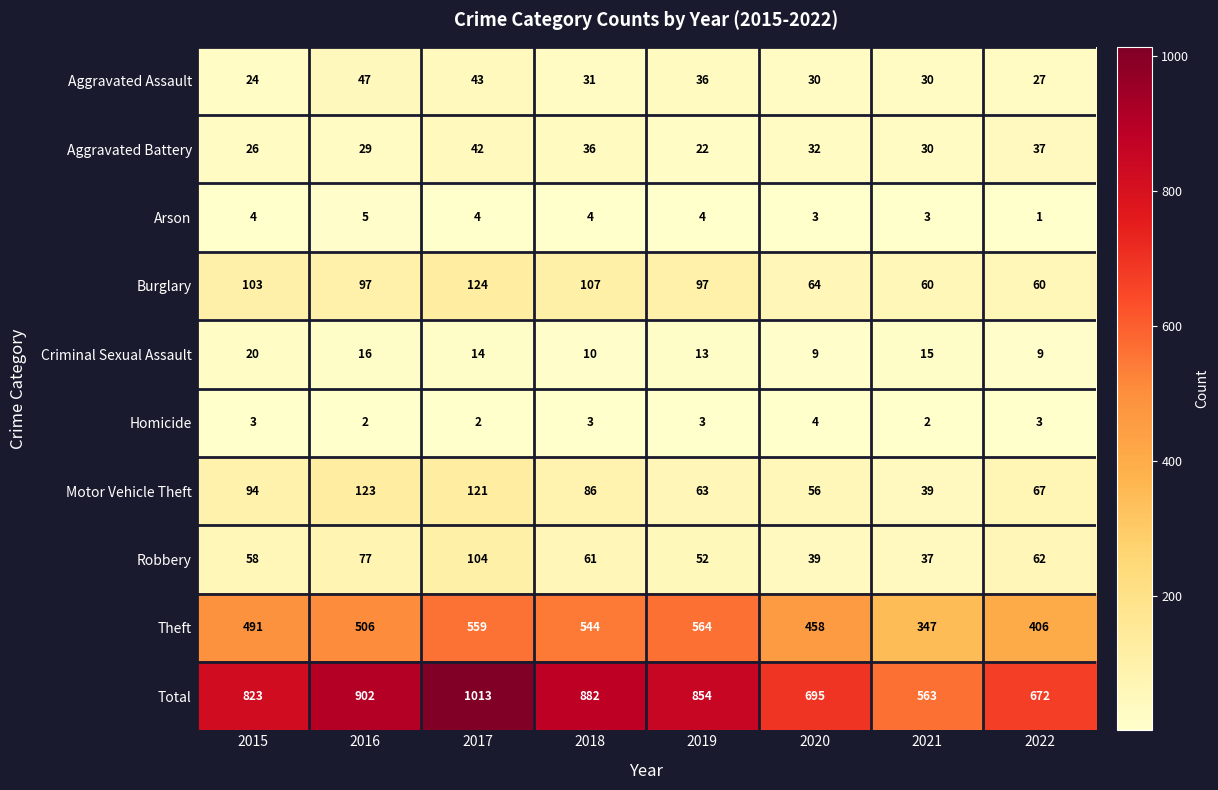

At which category is the sum across all series the highest?

2017